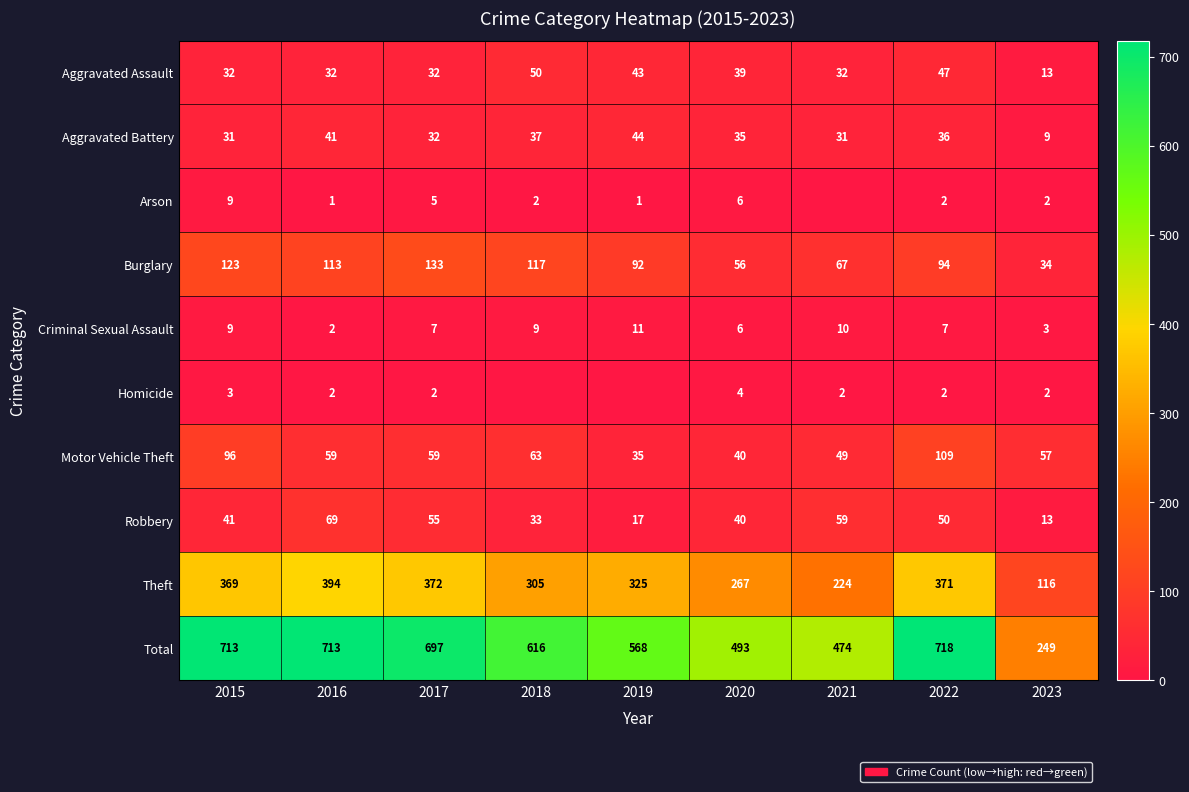

The Robbery series shows 102 at 2021. True or false?

False